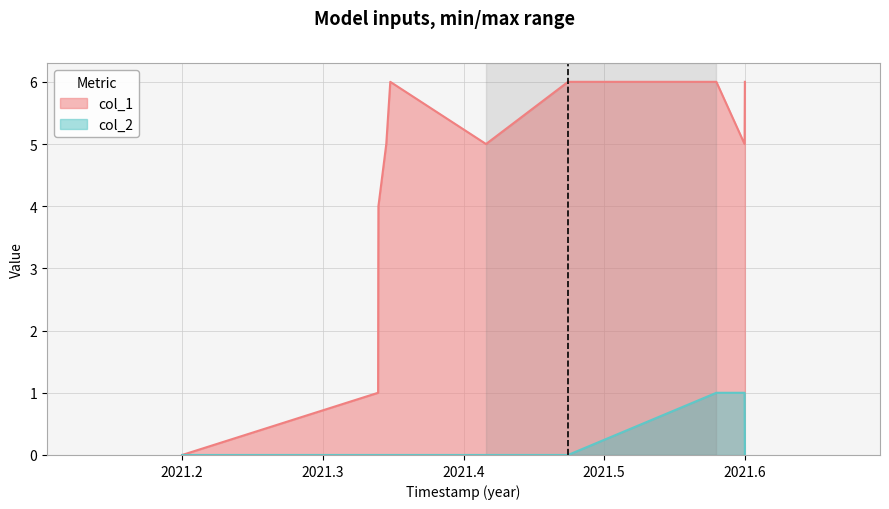

What is the difference between the second highest and second lowest values in the col_1 series?

5